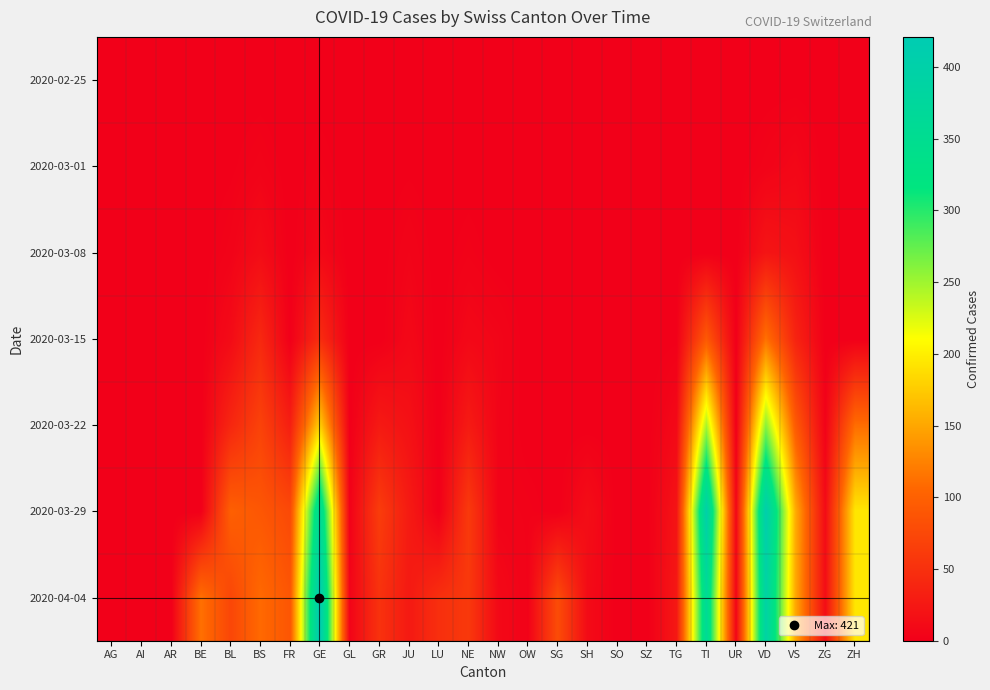

What is the total value across all series at SH?

27